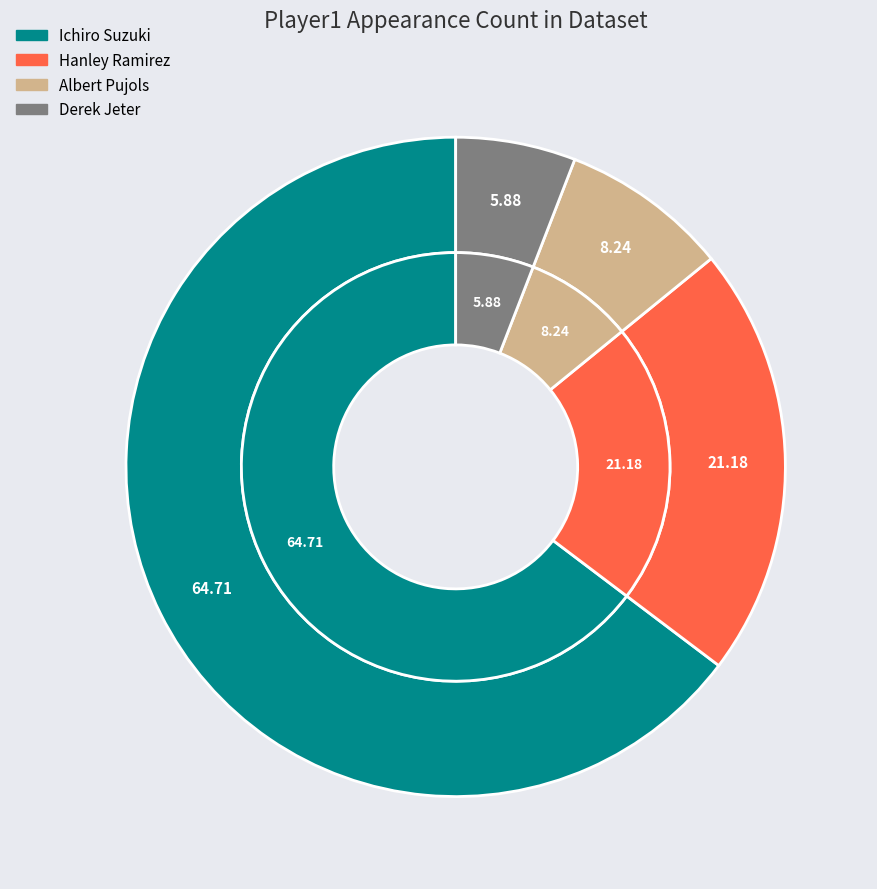

To the nearest percent, what is the difference between the Ichiro Suzuki and Derek Jeter slice percentages?

59%